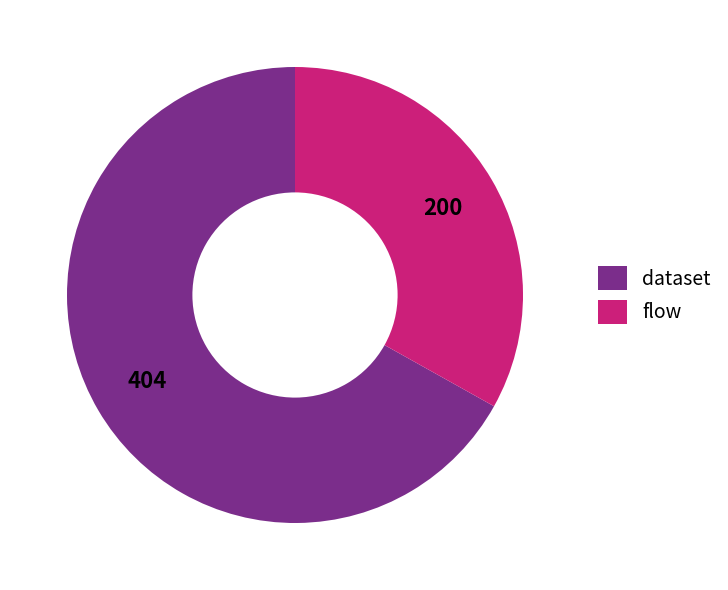

Is the sum of flow and dataset greater than half?

Yes